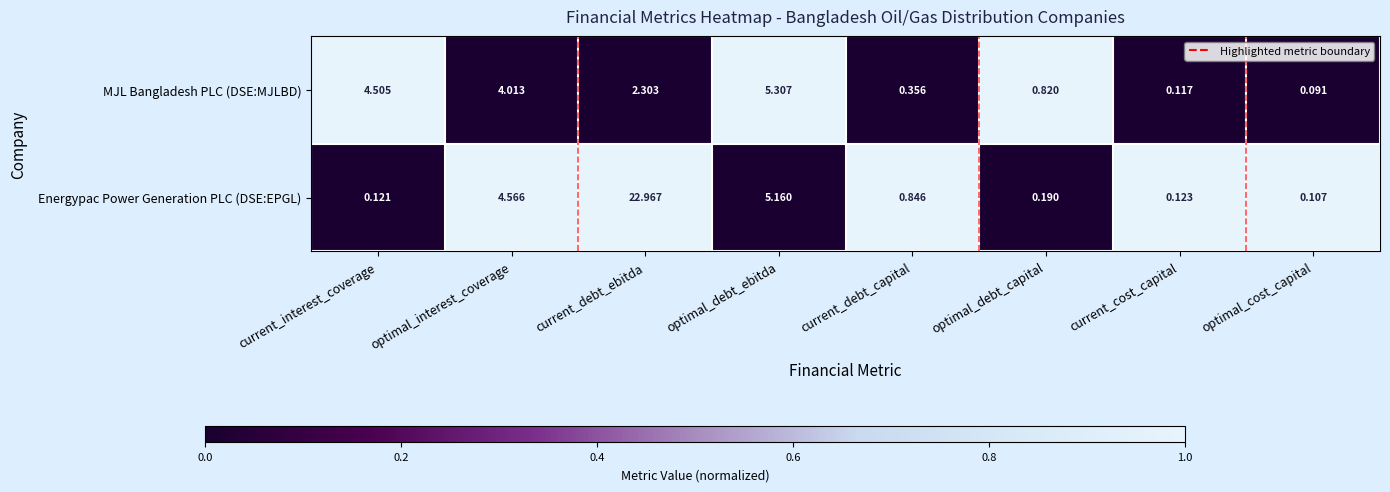

List the series in order of their overall mean, highest first.

Energypac Power Generation PLC (DSE:EPGL), MJL Bangladesh PLC (DSE:MJLBD)